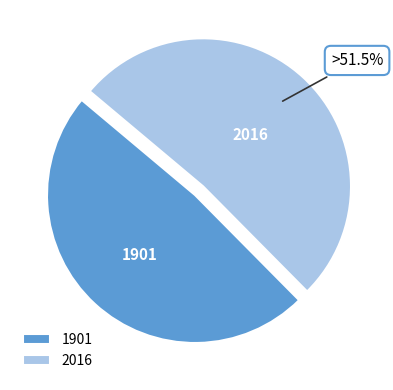

How many segments does this pie chart have?

2